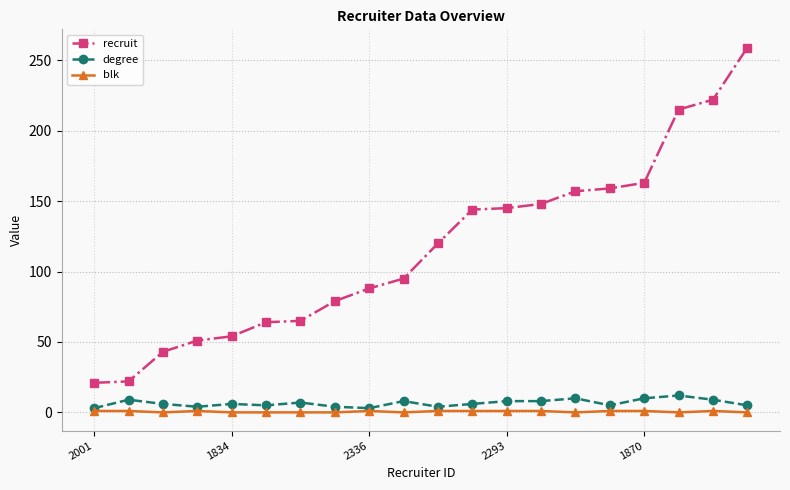

True or false: blk has more than 0 points higher than both neighbors.

True